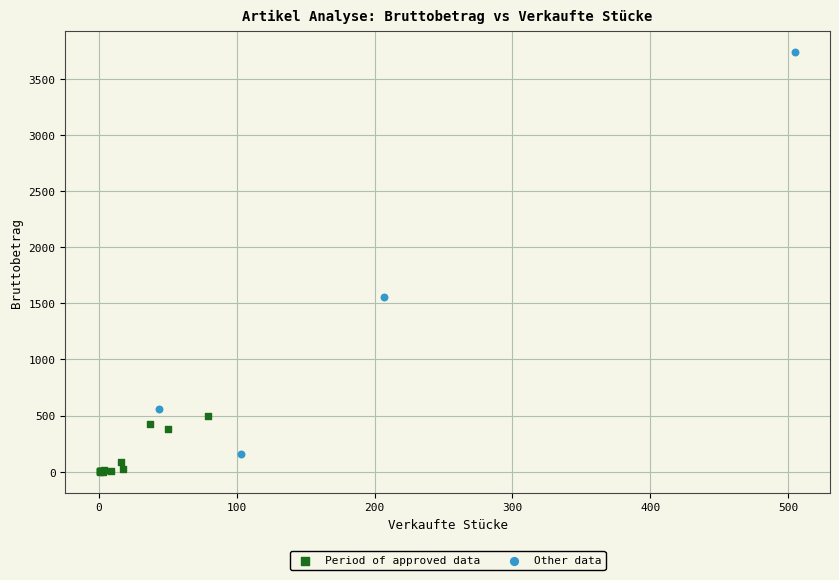

Which series has the widest spread of Y values?

Other data